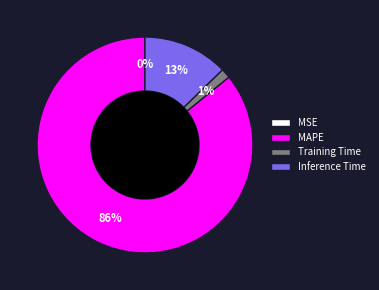

What is the largest slice in the pie chart?

MAPE